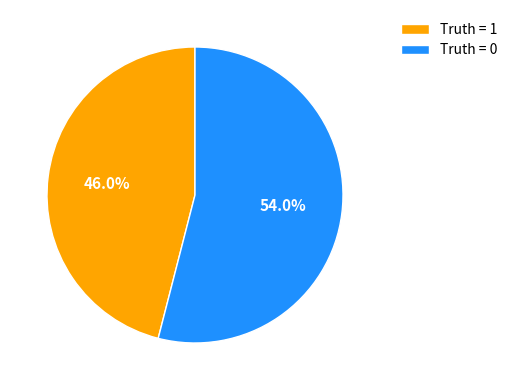

Does Truth = 1 represent more than half of the total?

No